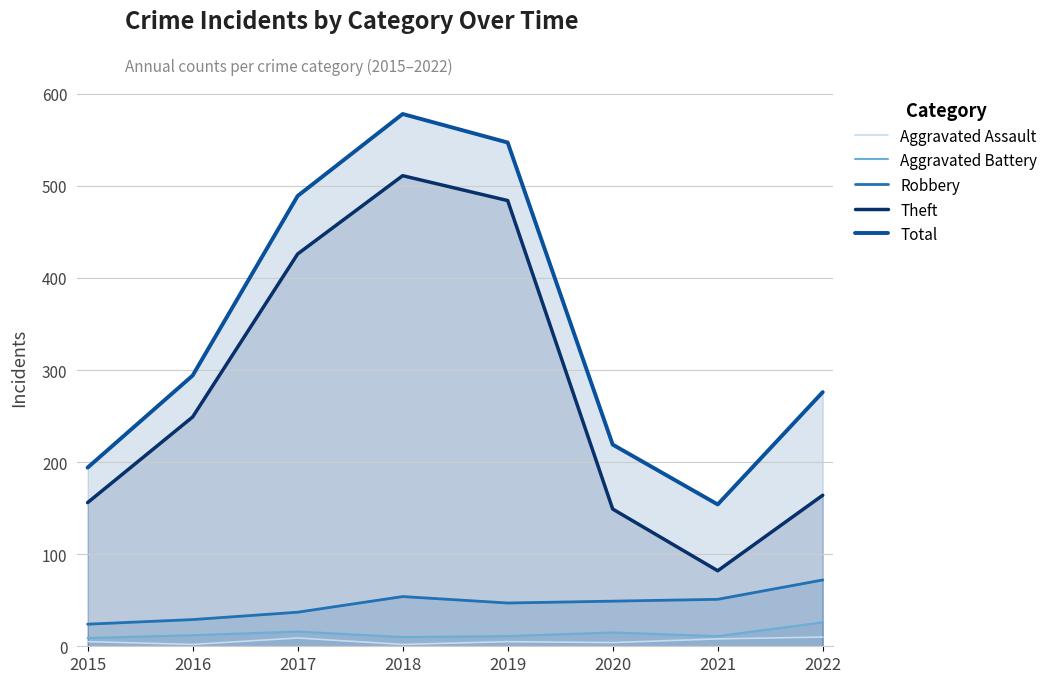

True or false: Total and Aggravated Assault intersect in this chart.

False